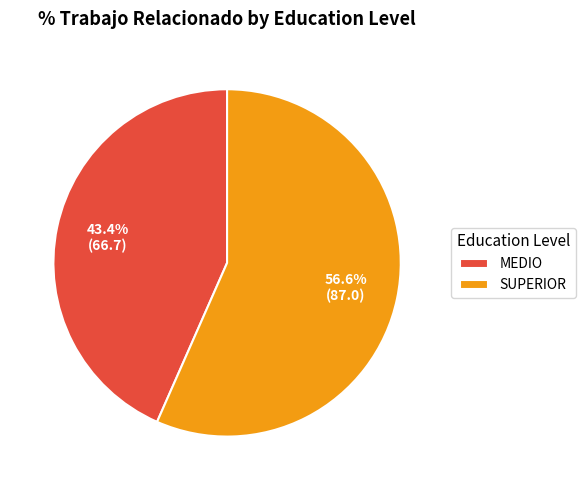

How many slices are in this pie chart?

2